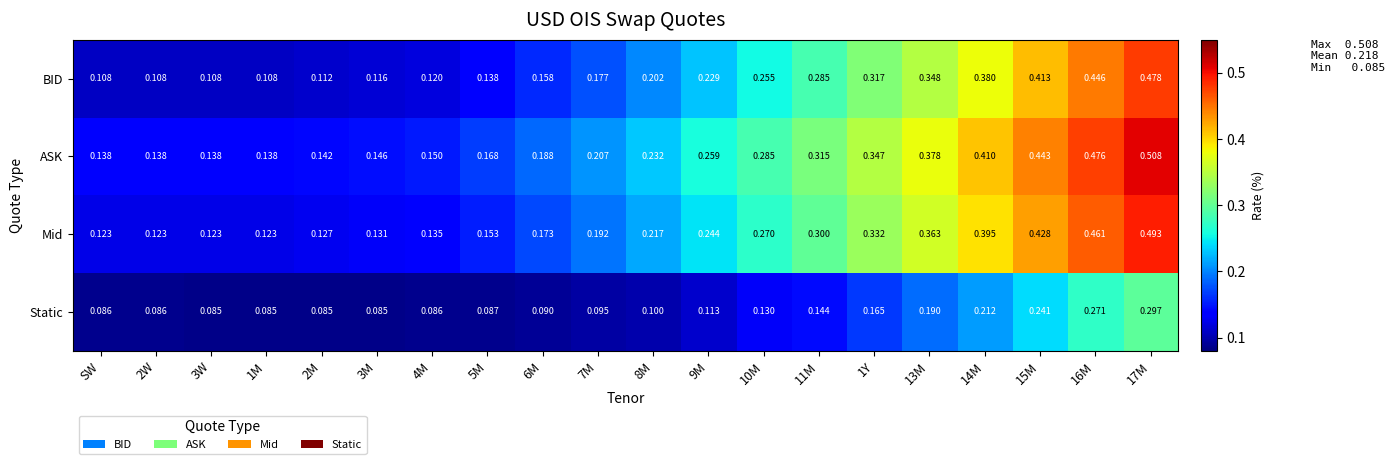

Rank the series at 17M from highest to lowest value.

ASK, Mid, BID, Static